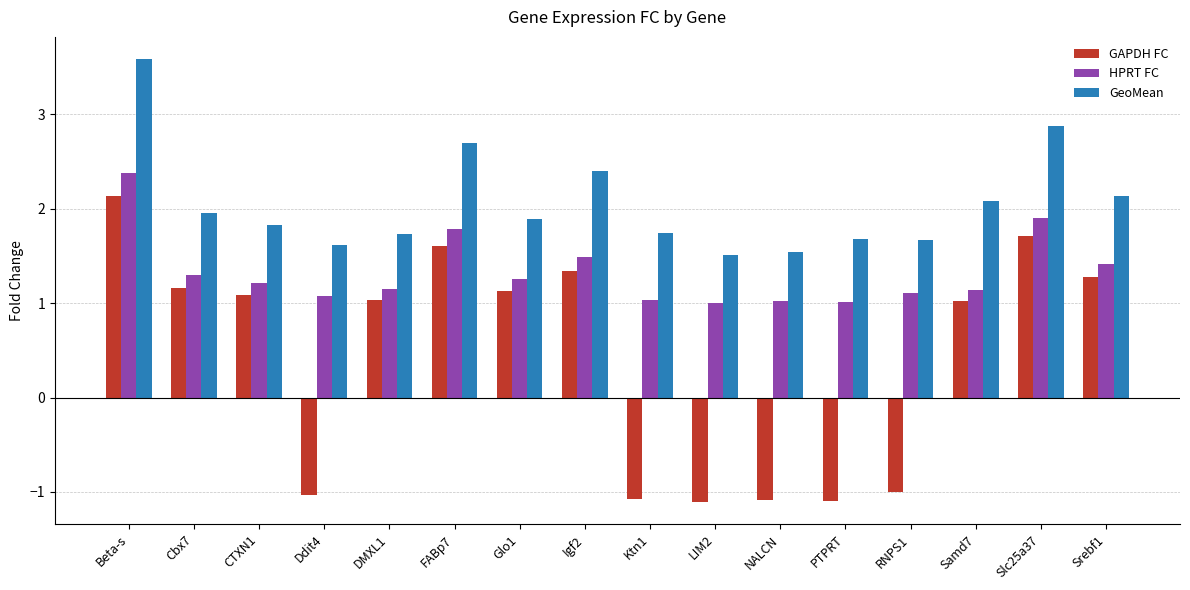

What are all the series names shown in the legend?

GAPDH FC, HPRT FC, GeoMean